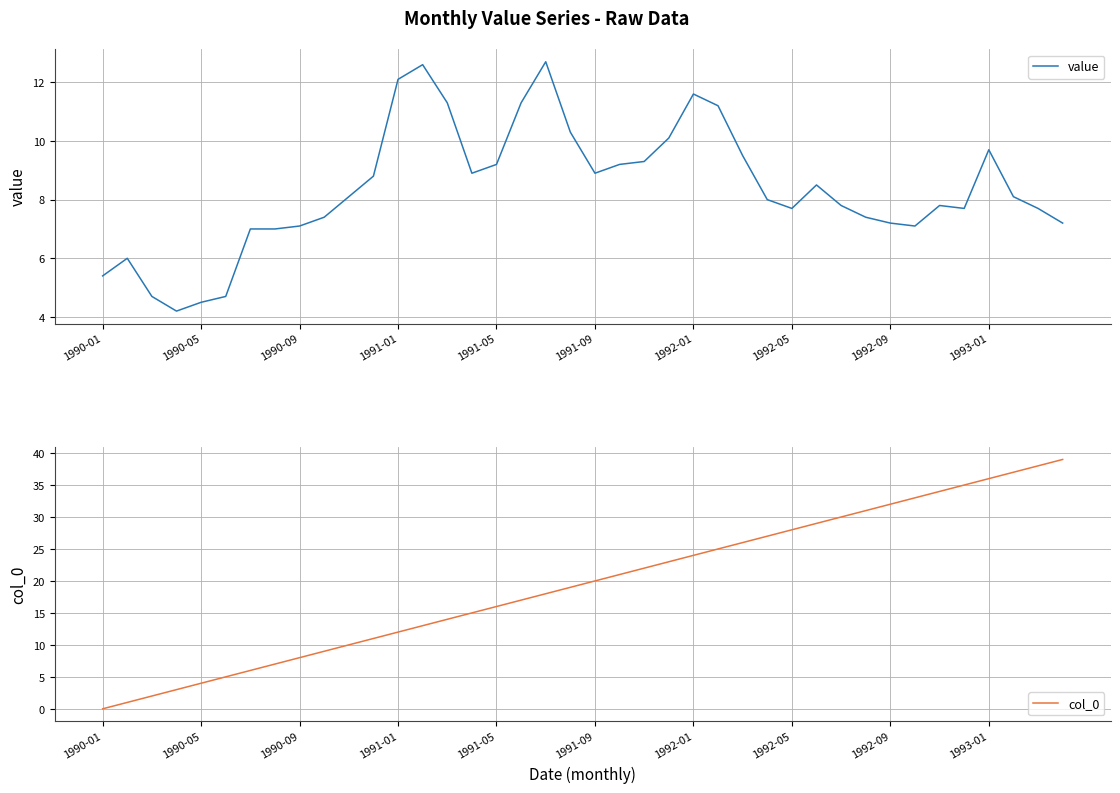

Rank the series by their average value, from lowest to highest.

value, col_0